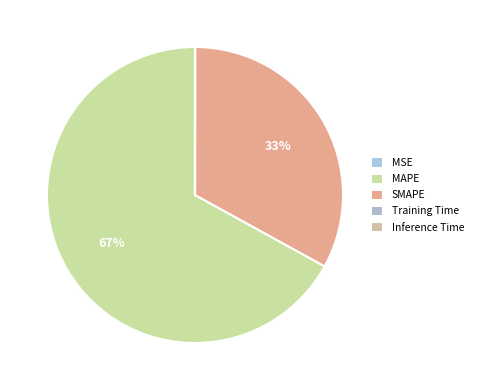

How much of the chart is everything except Inference Time?

100.0%